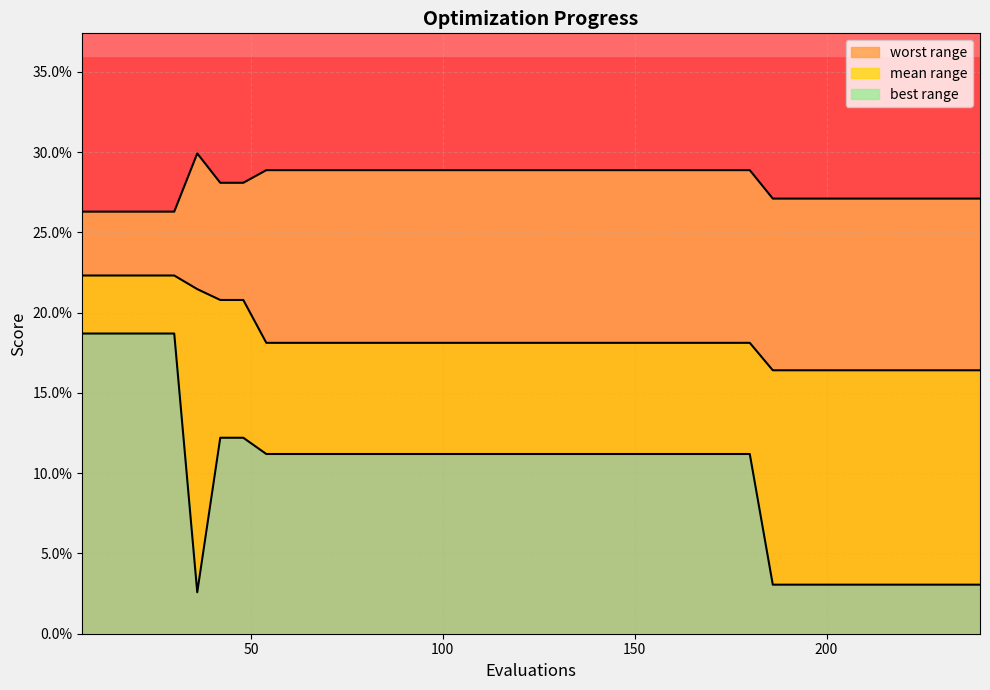

How many lines are shown in the chart?

3